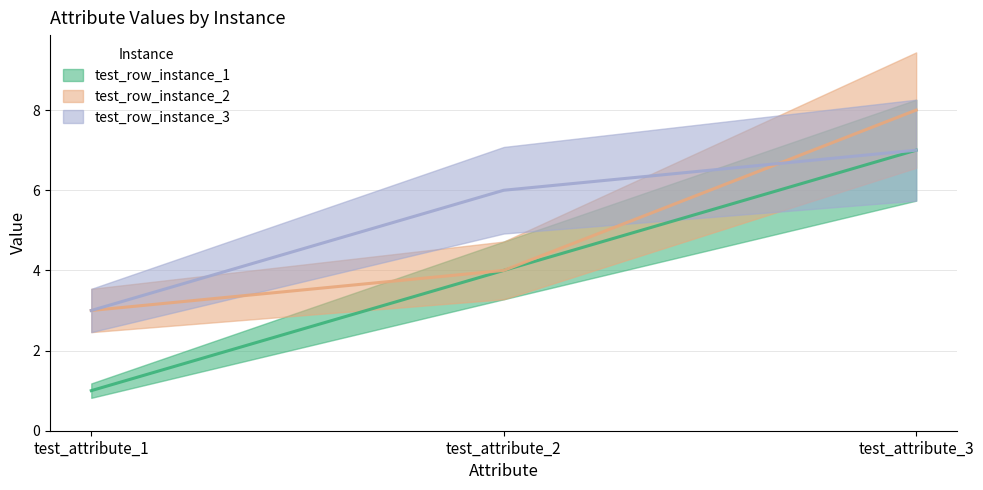

Where does the test_row_instance_1 series first go above 4?

test_attribute_3